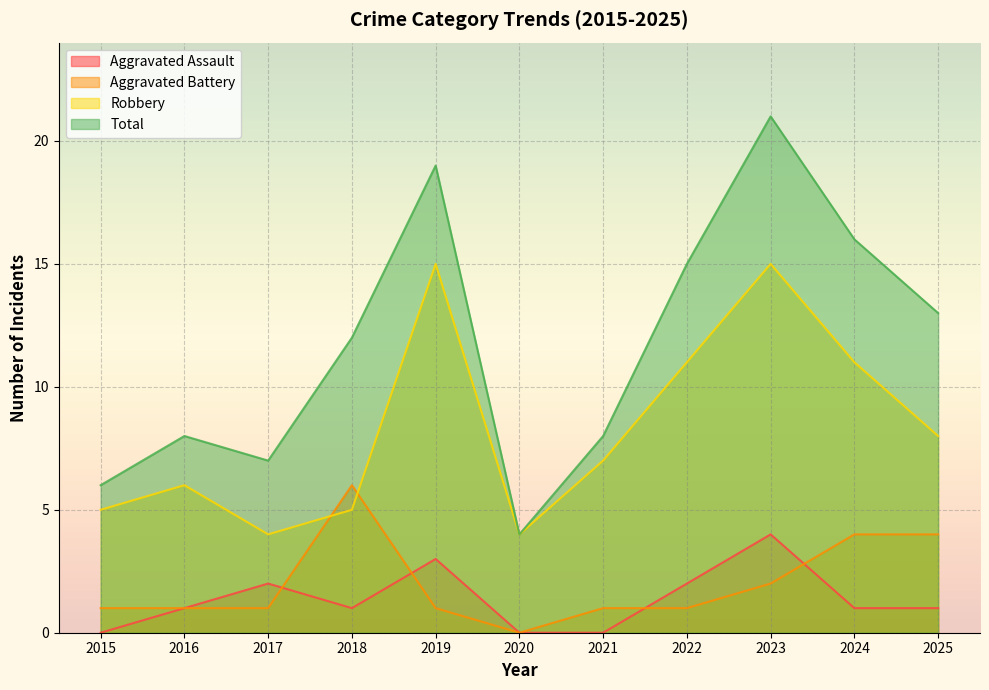

Between which two adjacent categories do Aggravated Battery and Aggravated Assault first intersect?

2017 and 2018